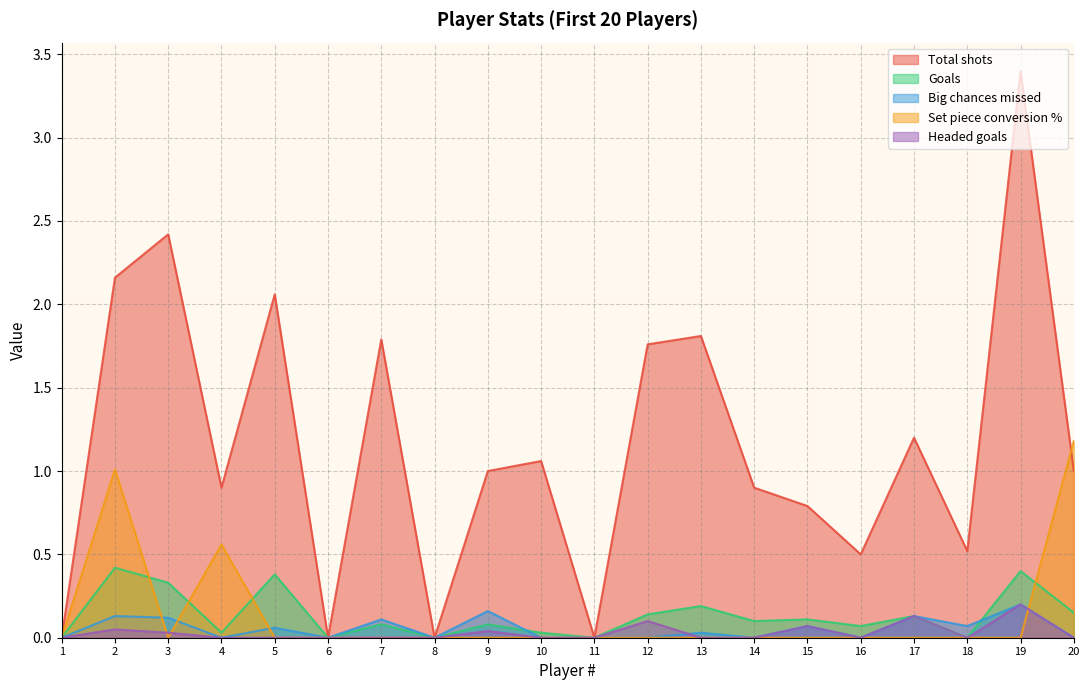

Reading right to left, list all the values displayed in this chart.

Total shots: 20=1.0	19=3.4	18=0.5	17=1.2	16=0.5	15=0.8	14=0.9	13=1.8	12=1.8	11=0.0	10=1.1	9=1.0	8=0.0	7=1.8	6=0.0	5=2.1	4=0.9	3=2.4	2=2.2	1=0.0
Goals: 20=0.1	19=0.4	18=0.0	17=0.1	16=0.1	15=0.1	14=0.1	13=0.2	12=0.1	11=0.0	10=0.0	9=0.1	8=0.0	7=0.1	6=0.0	5=0.4	4=0.0	3=0.3	2=0.4	1=0.0
Big chances missed: 20=0.0	19=0.2	18=0.1	17=0.1	16=0.0	15=0.1	14=0.0	13=0.0	12=0.0	11=0.0	10=0.0	9=0.2	8=0.0	7=0.1	6=0.0	5=0.1	4=0.0	3=0.1	2=0.1	1=0.0
Set piece conversion %: 20=1.2	19=0.0	18=0.0	17=0.0	16=0.0	15=0.0	14=0.0	13=0.0	12=0.0	11=0.0	10=0.0	9=0.0	8=0.0	7=0.0	6=0.0	5=0.0	4=0.6	3=0.0	2=1.0	1=0.0
Headed goals: 20=0.0	19=0.2	18=0.0	17=0.1	16=0.0	15=0.1	14=0.0	13=0.0	12=0.1	11=0.0	10=0.0	9=0.0	8=0.0	7=0.0	6=0.0	5=0.0	4=0.0	3=0.0	2=0.1	1=0.0